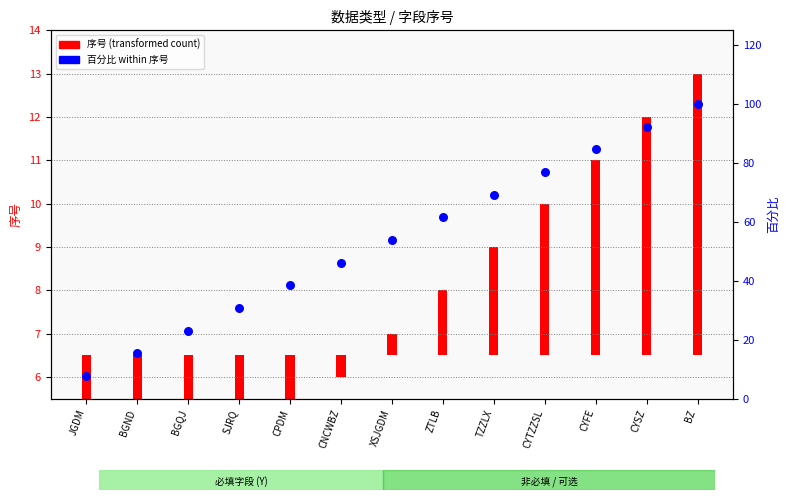

What are all the series names shown in the legend?

序号, 百分比 within 序号